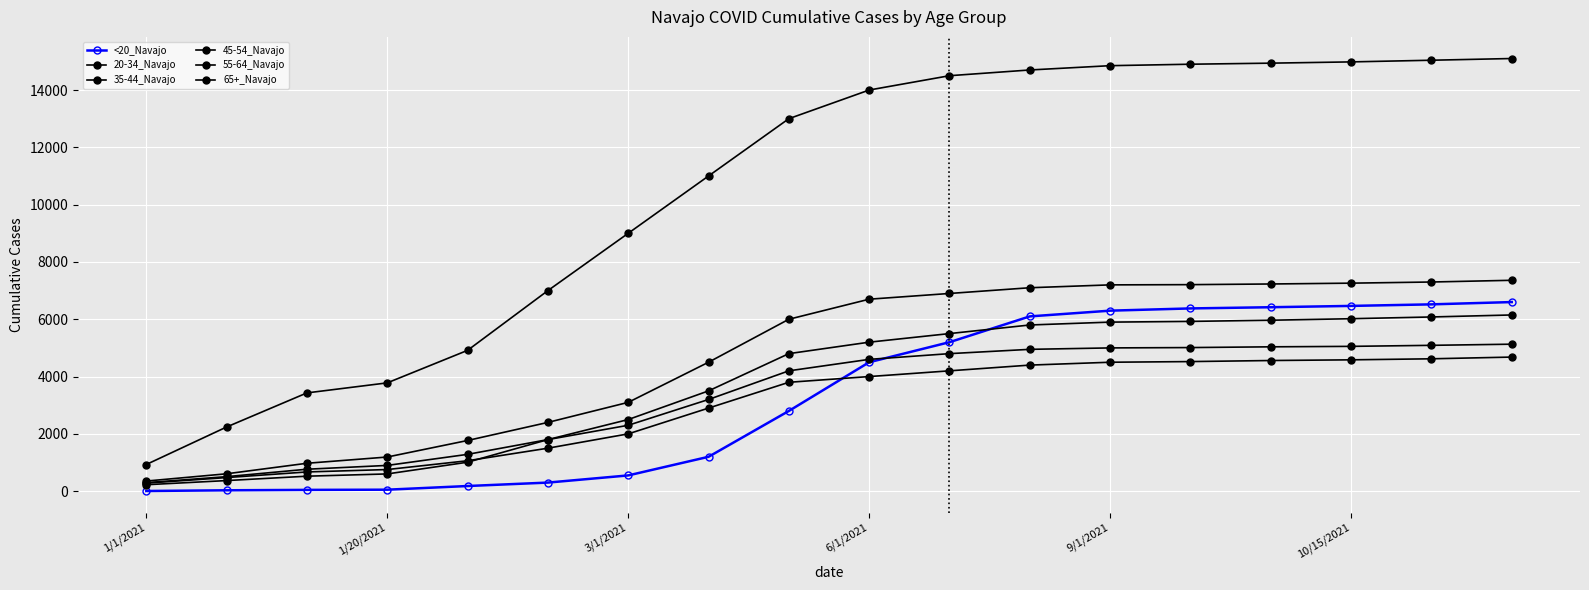

What is the average value of the 55-64_Navajo series?

4731